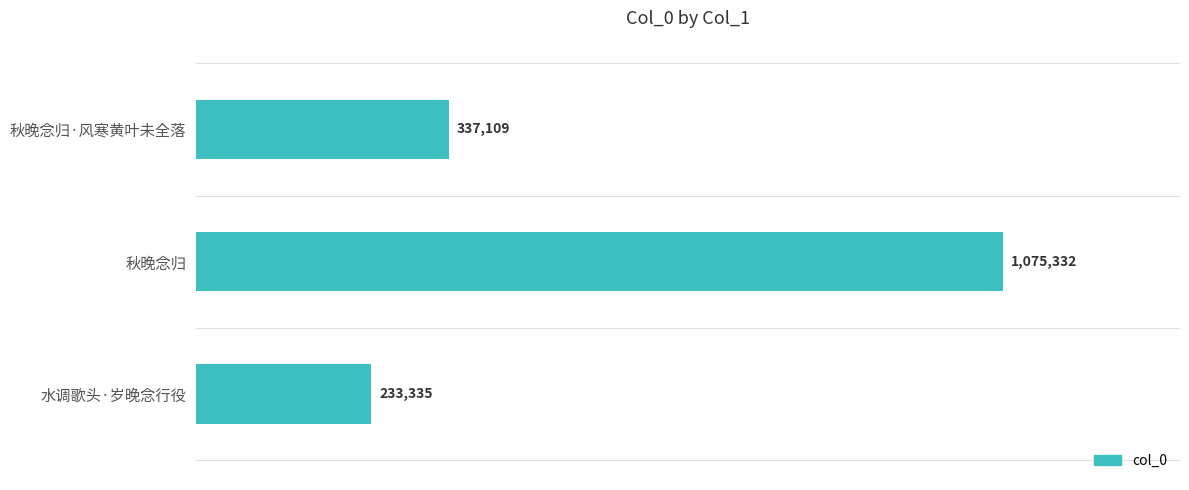

What is the ratio of the value at 水调歌头·岁晚念行役 to the value at 秋晚念归·风寒黄叶未全落?

0.7